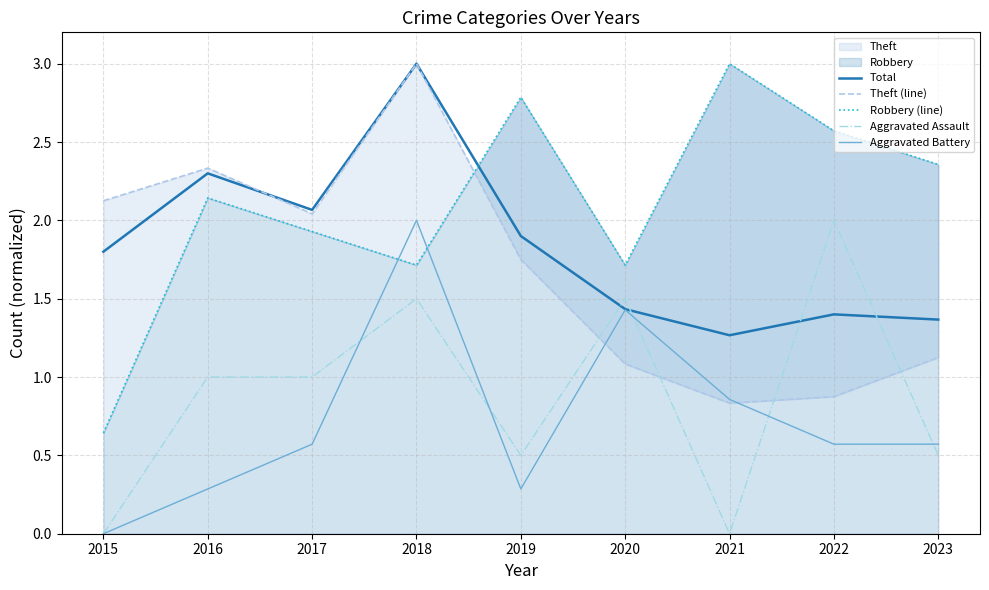

At which label is Total closest to 2?

2017